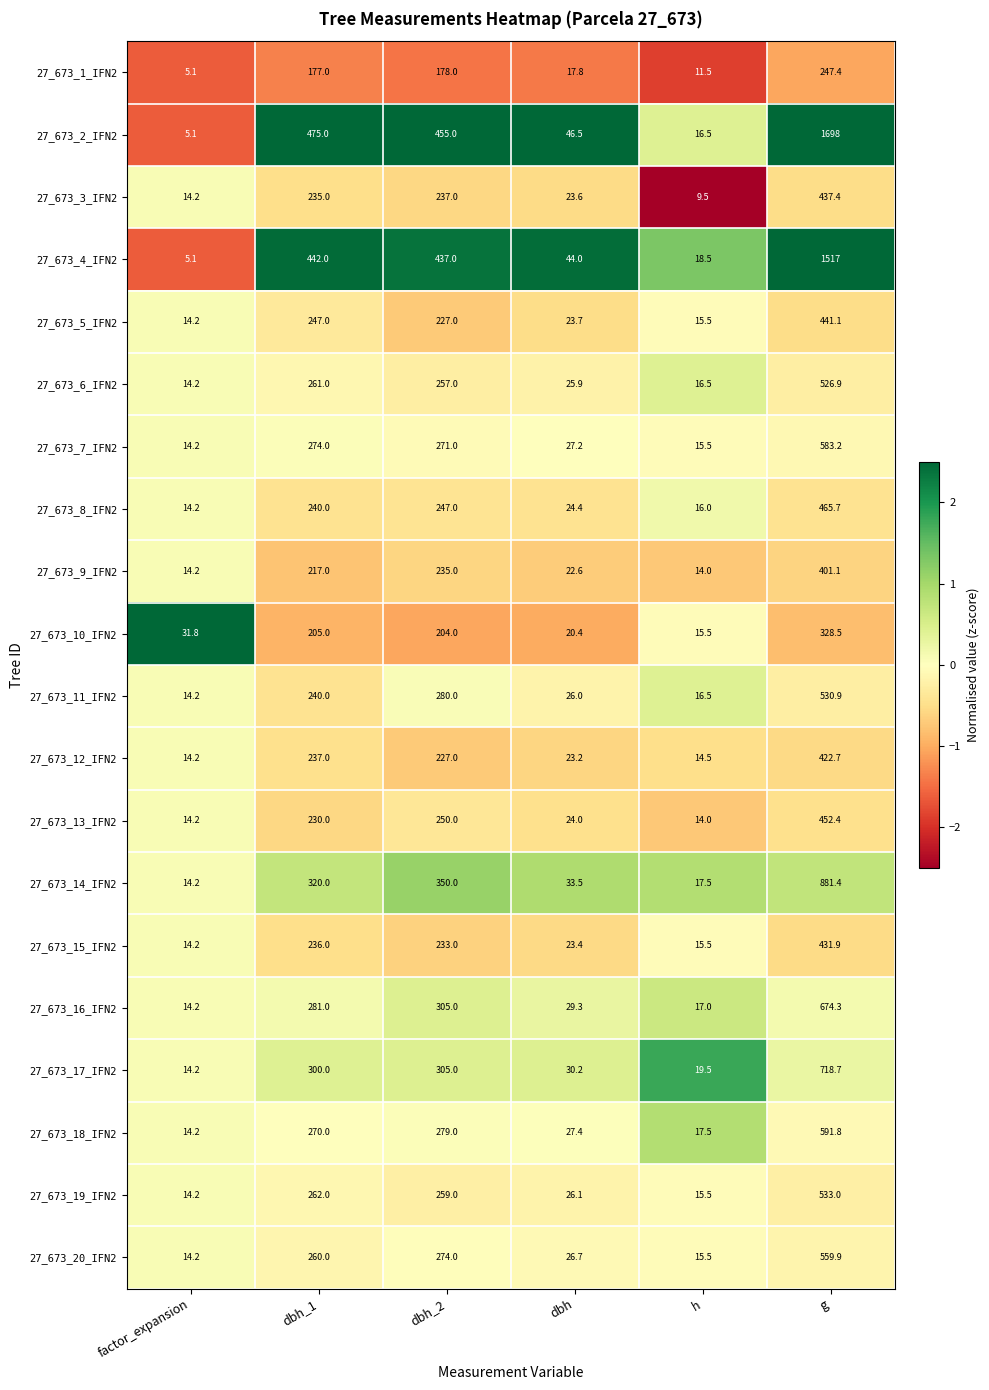

What is the difference between the maximum and second lowest values in the 27_673_16_IFN2 series?

657.3